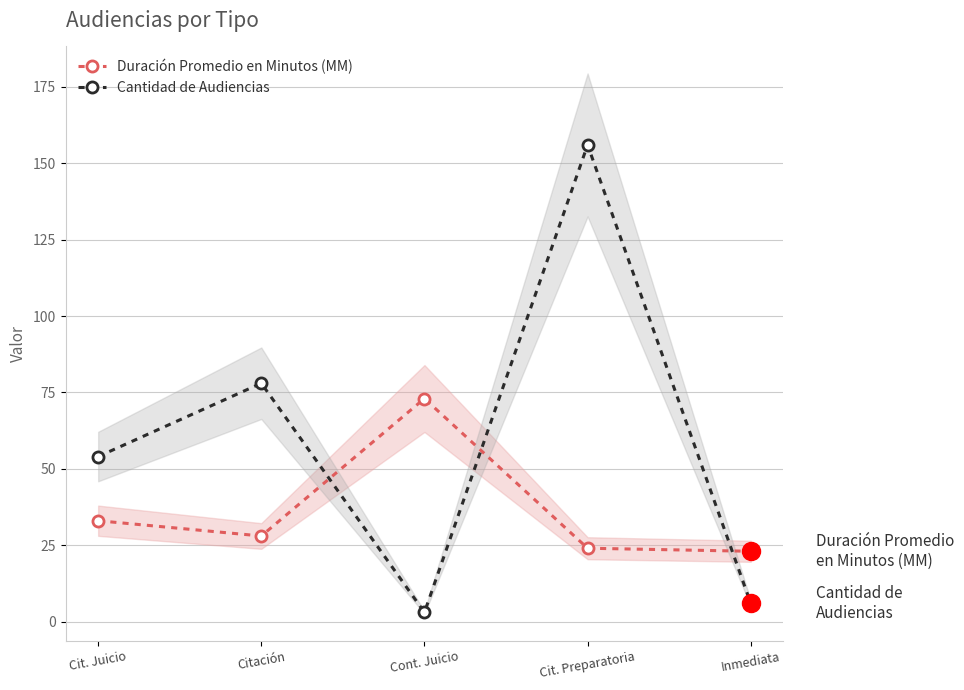

Reading left to right, extract all data points from this chart.

Duración Promedio en Minutos (MM): 33	28	73	24	23
Cantidad de Audiencias: 54	78	3	156	6